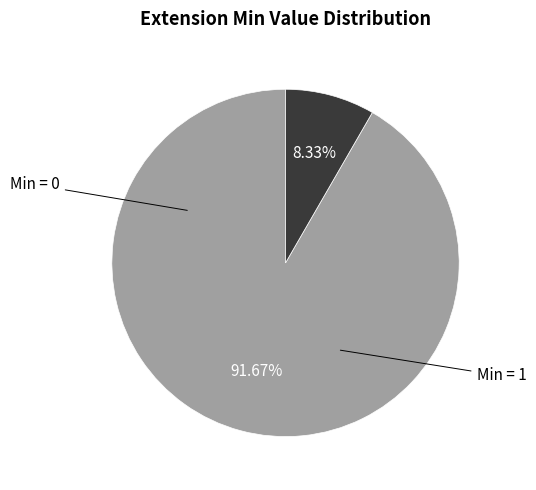

Is there a majority slice in this chart?

Yes